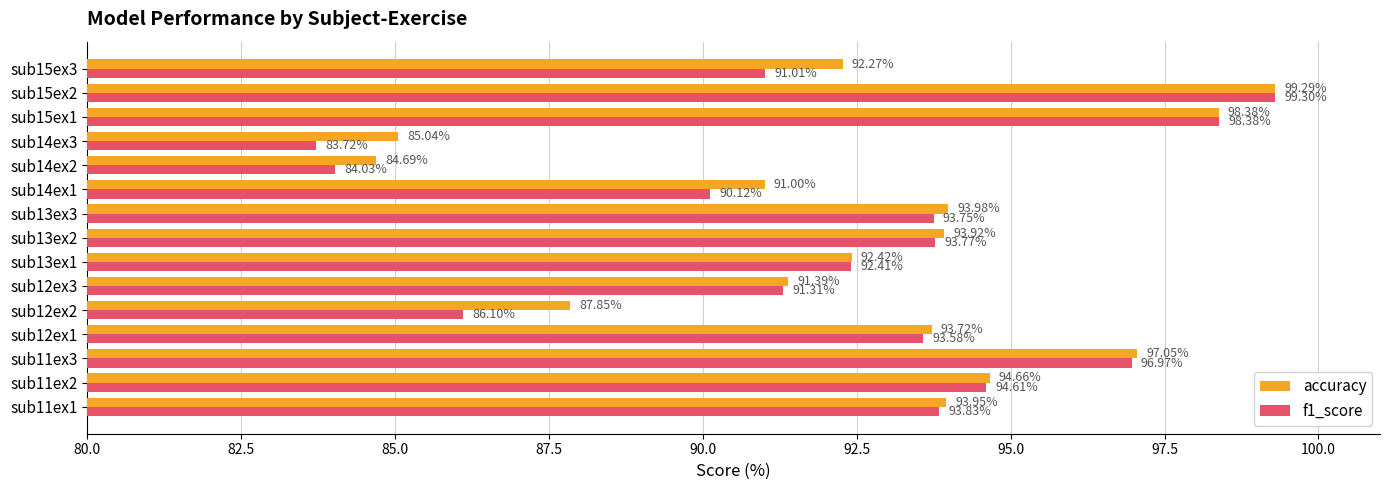

What are all the series names shown in the legend?

accuracy, f1_score